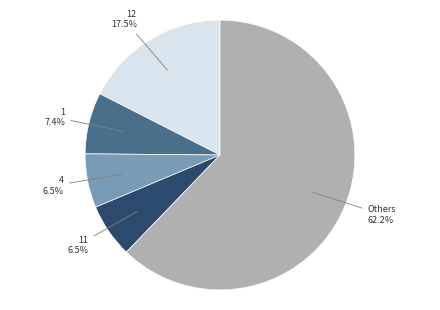

Do Others and 4 together represent more than half of the pie?

Yes